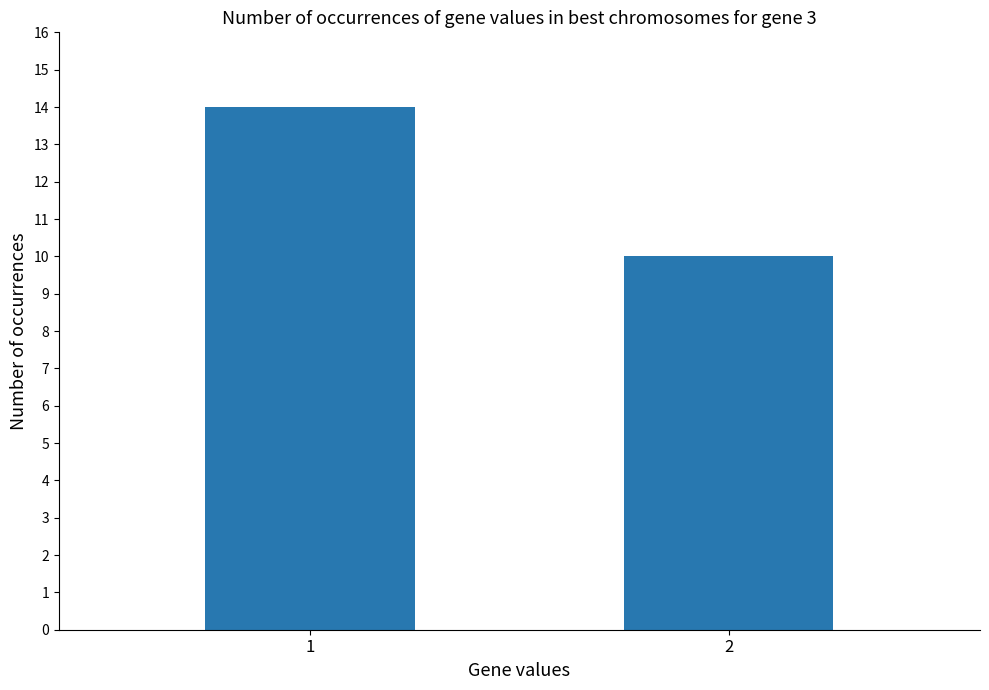

The value at 1 is 8. True or false?

False